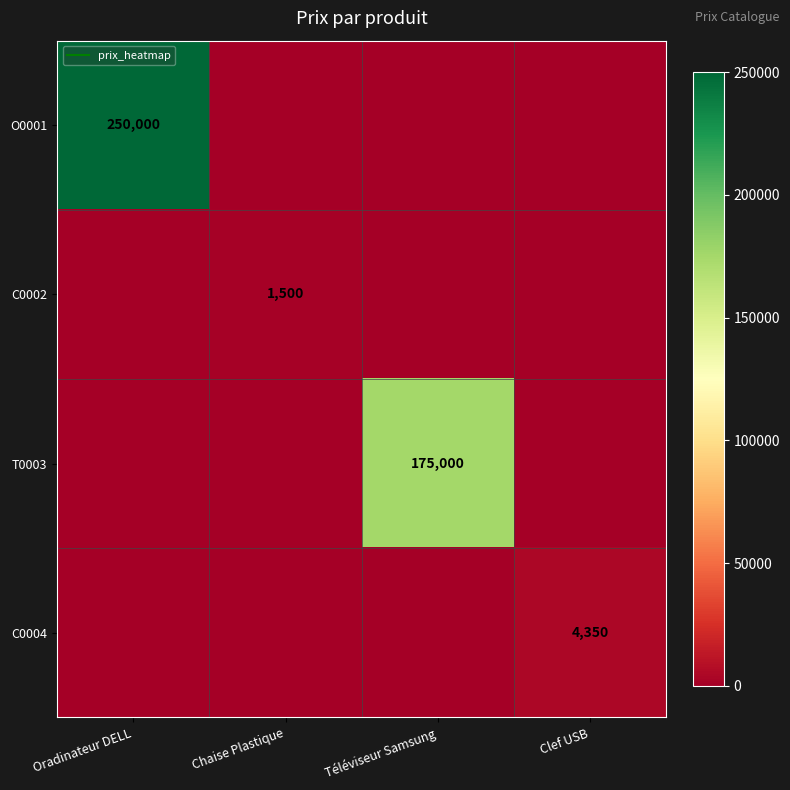

Is the value of O0001 at Clef USB greater than the value of C0002 at Chaise Plastique?

No